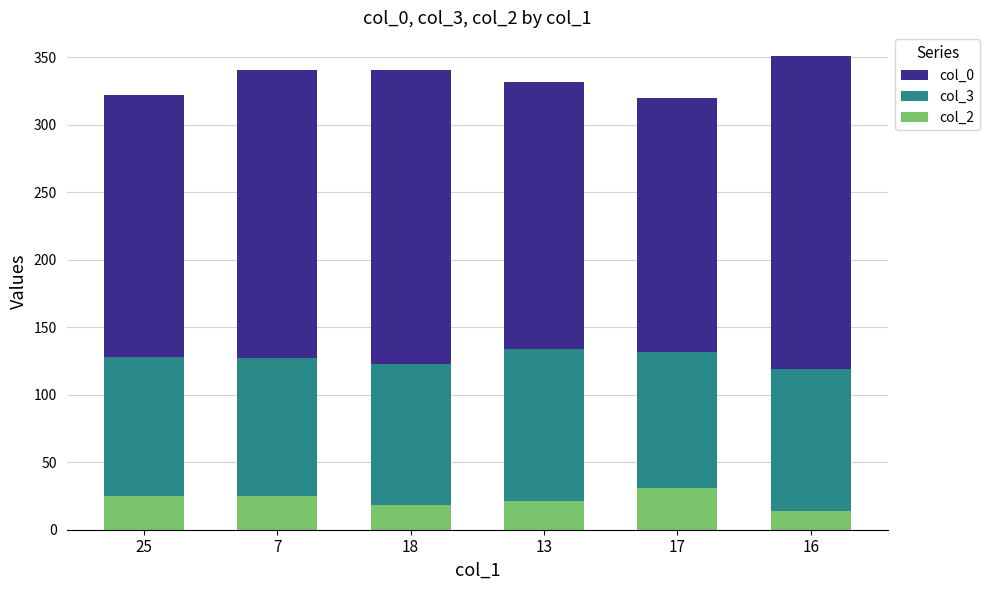

What is the sum of all col_2 values?

134